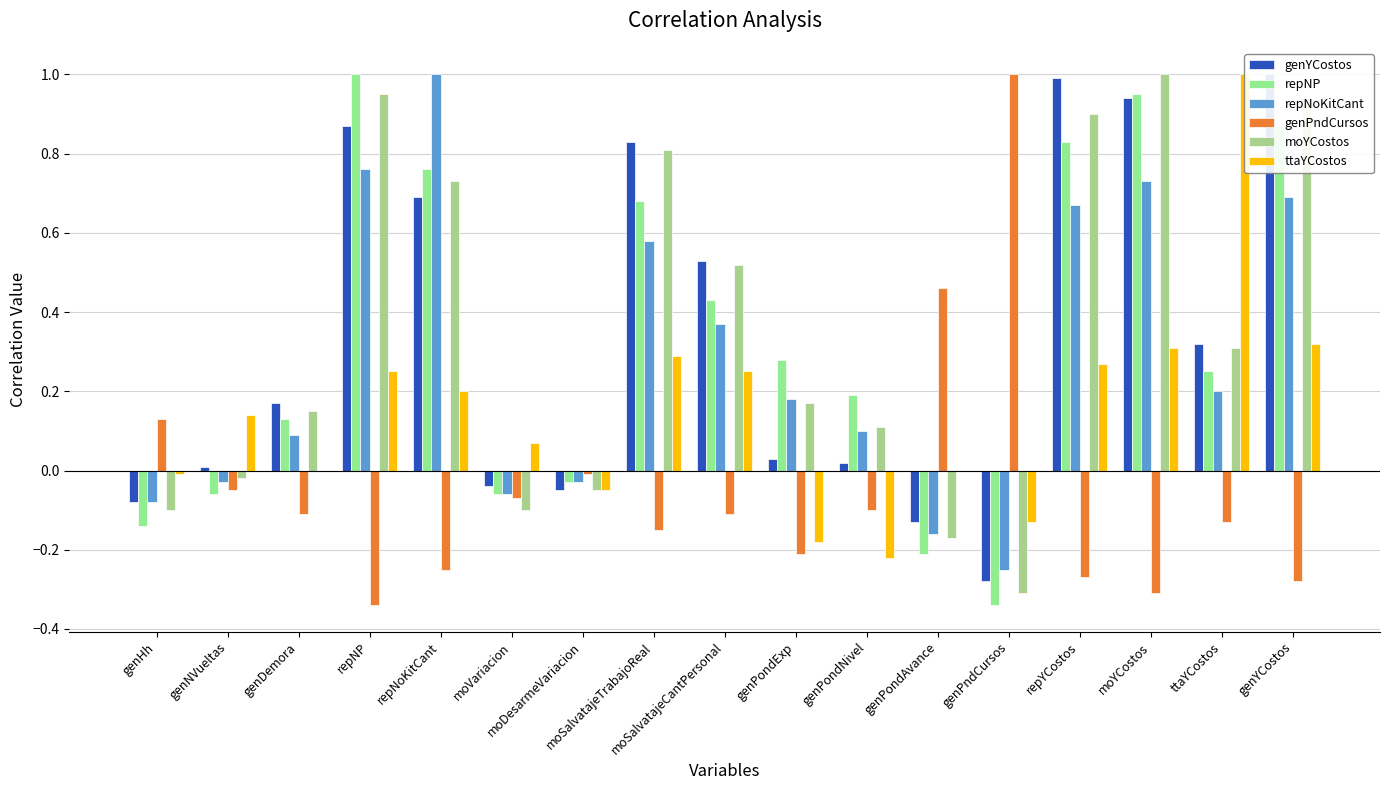

Which label corresponds to the largest value in the chart?

genYCostos